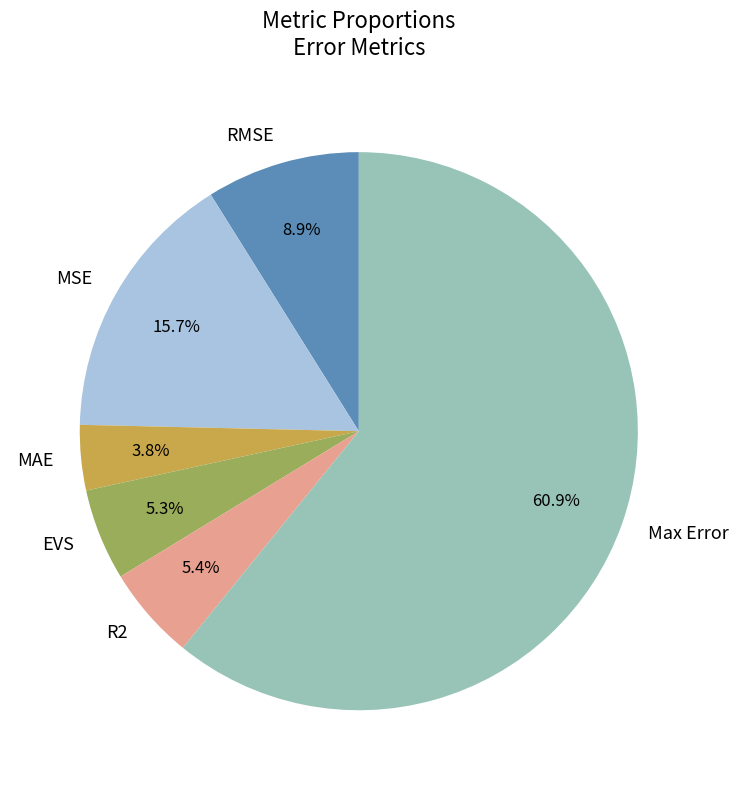

To the nearest percent, what percentage of the pie is Max Error?

61%